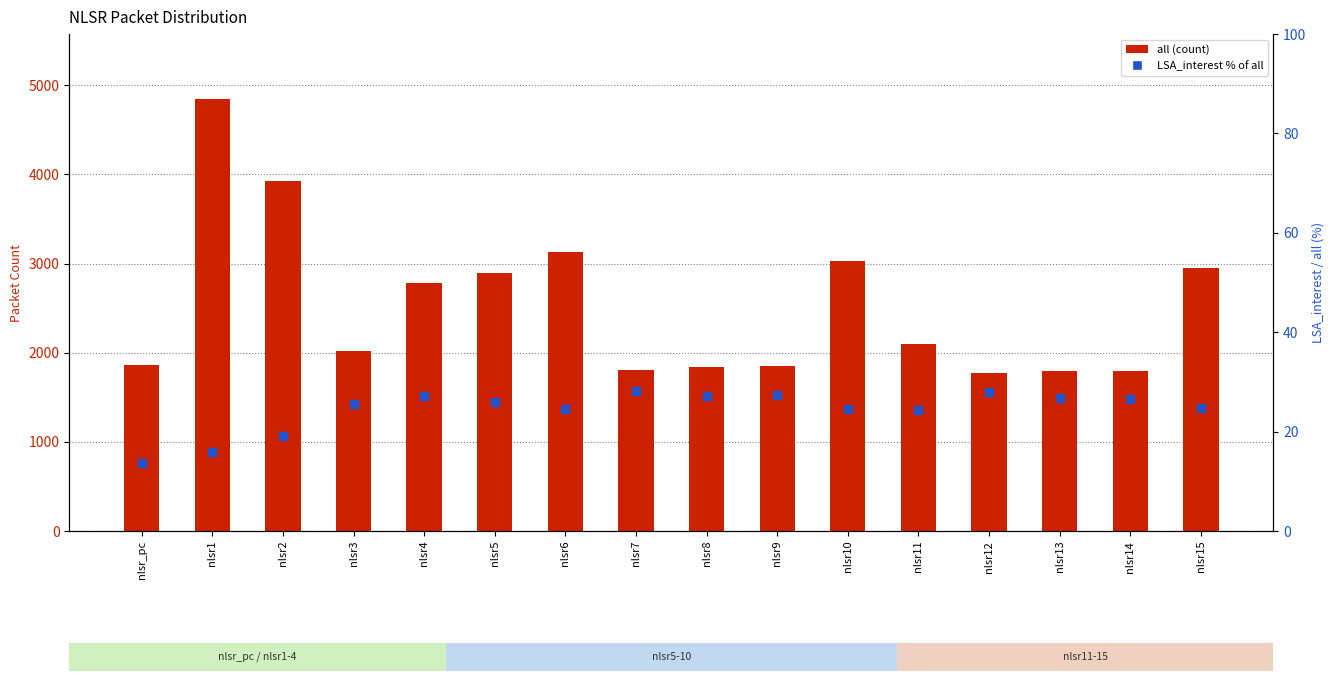

Which series contains the highest Y value?

all